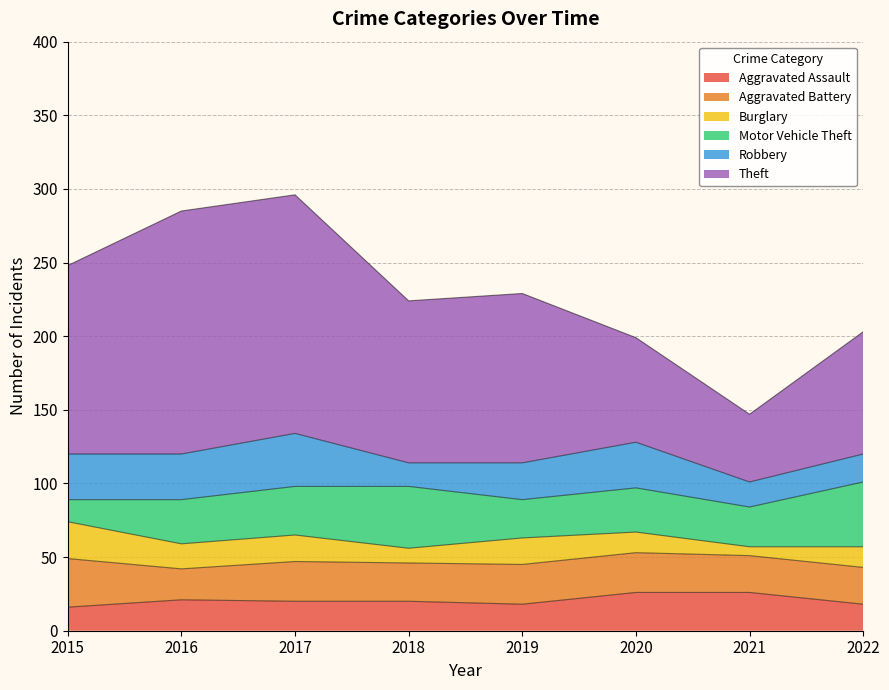

What is the minimum value for Aggravated Battery?

21